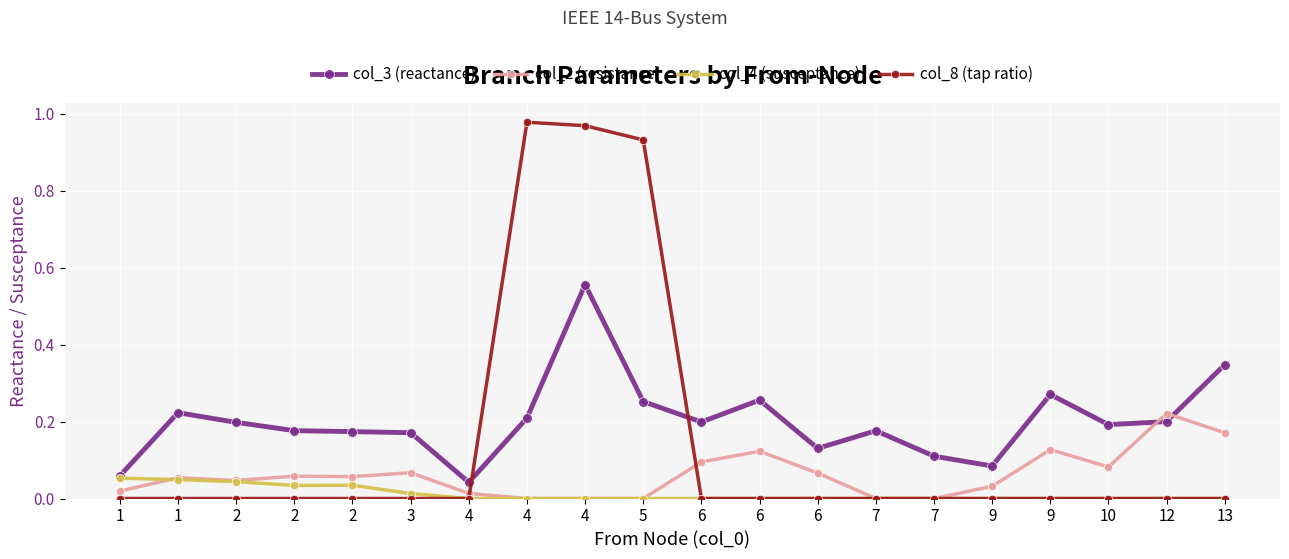

At which category does col_4 (susceptance) reach its first local valley?

2